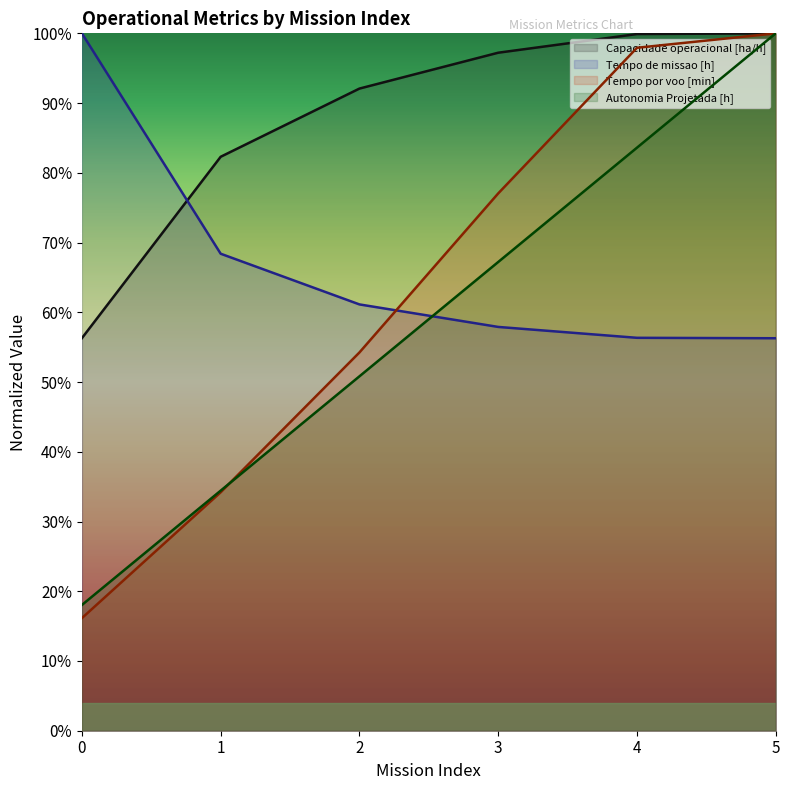

What is the minimum value for Tempo de missao [h]?

0.6